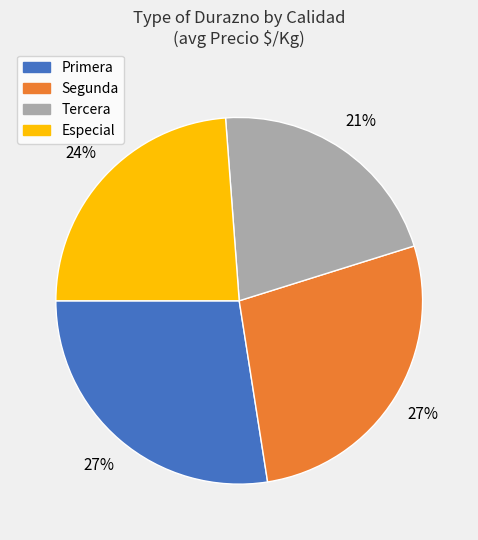

What is the ratio of the value at Tercera to the value at Primera?

0.8